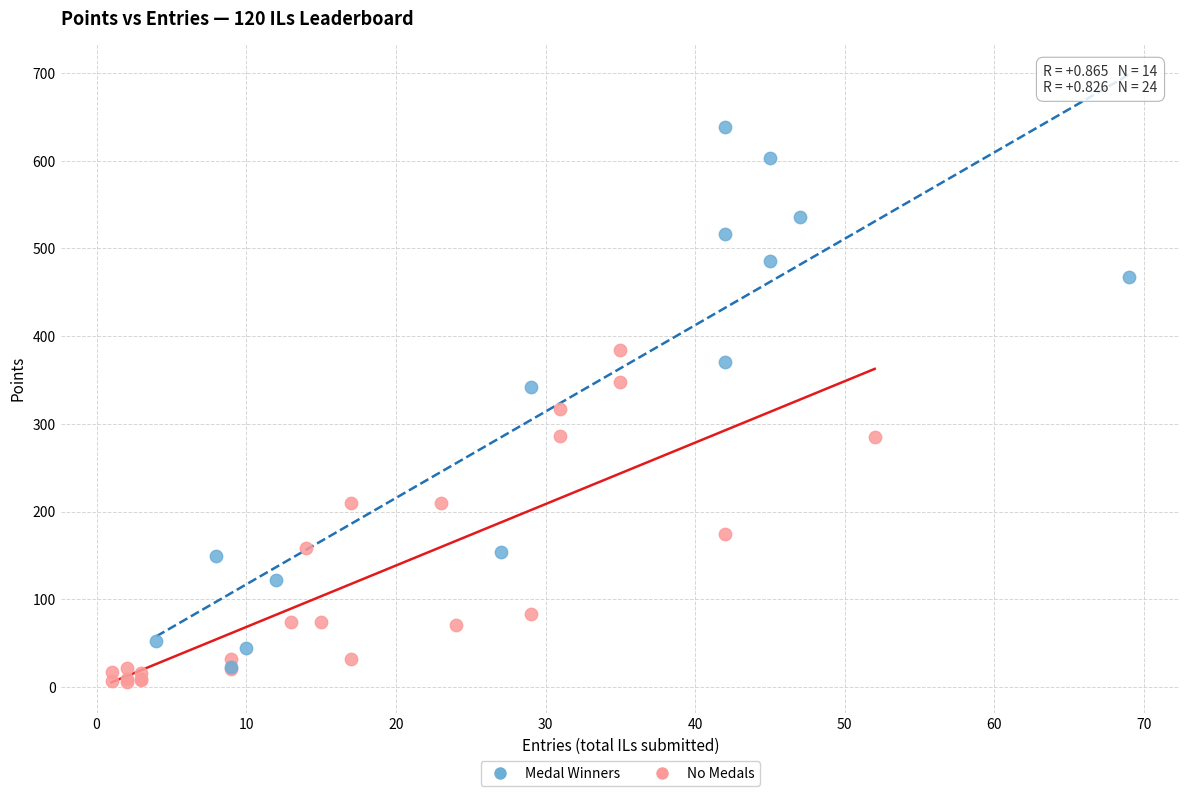

Which series reaches the minimum Y coordinate?

No Medals